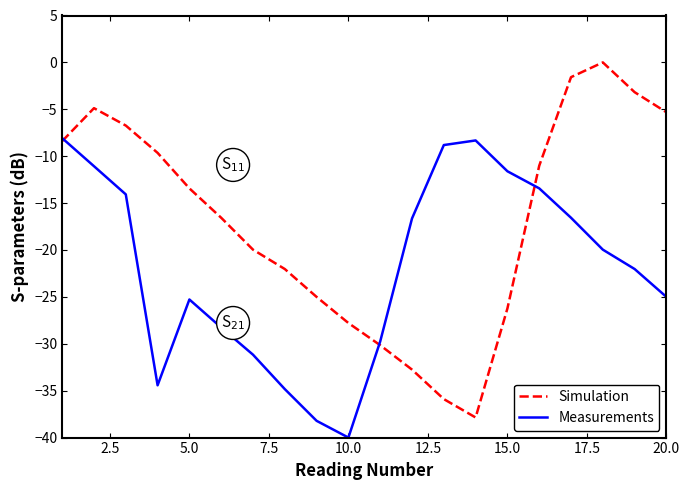

How many lines are shown in the chart?

2